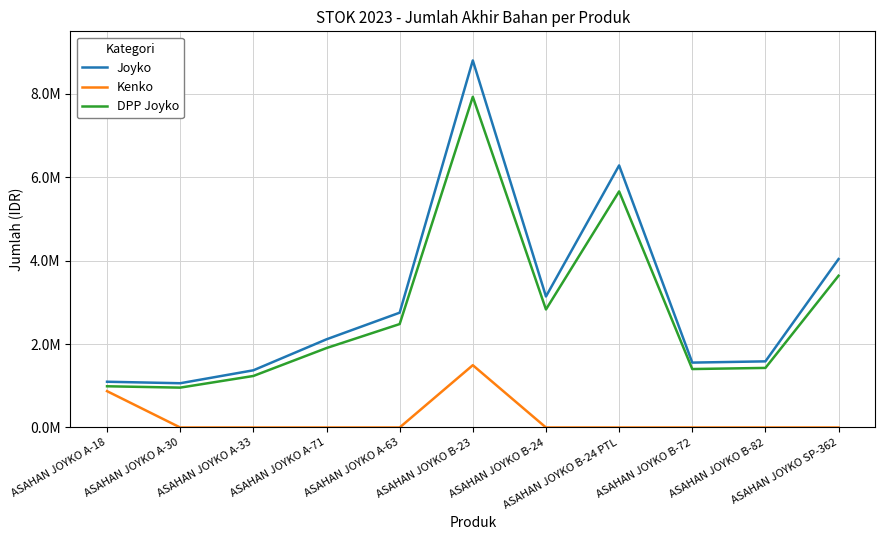

What is the maximum value shown in the chart?

8802438.8